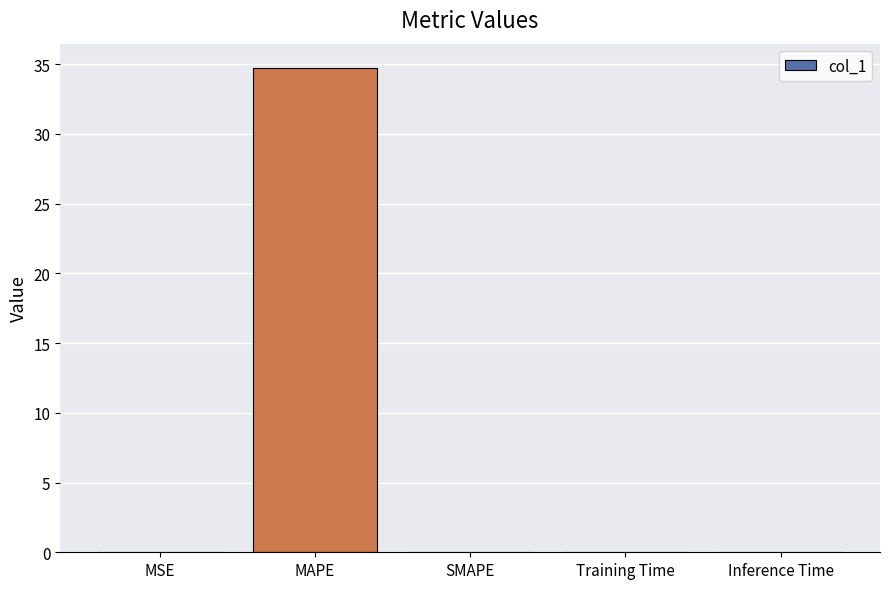

Which has a higher value, Inference Time or MAPE?

MAPE